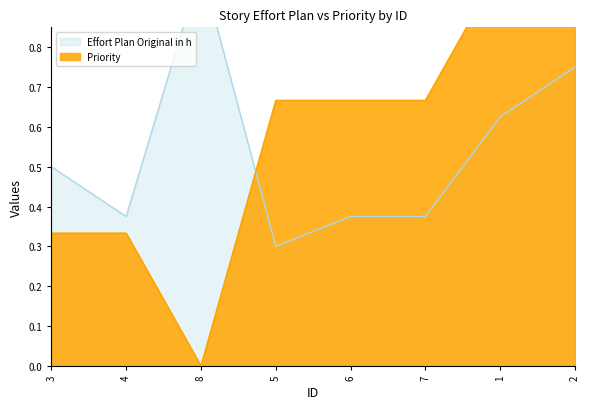

Rank the series by their maximum value, from lowest to highest.

Effort Plan Original in h, Priority